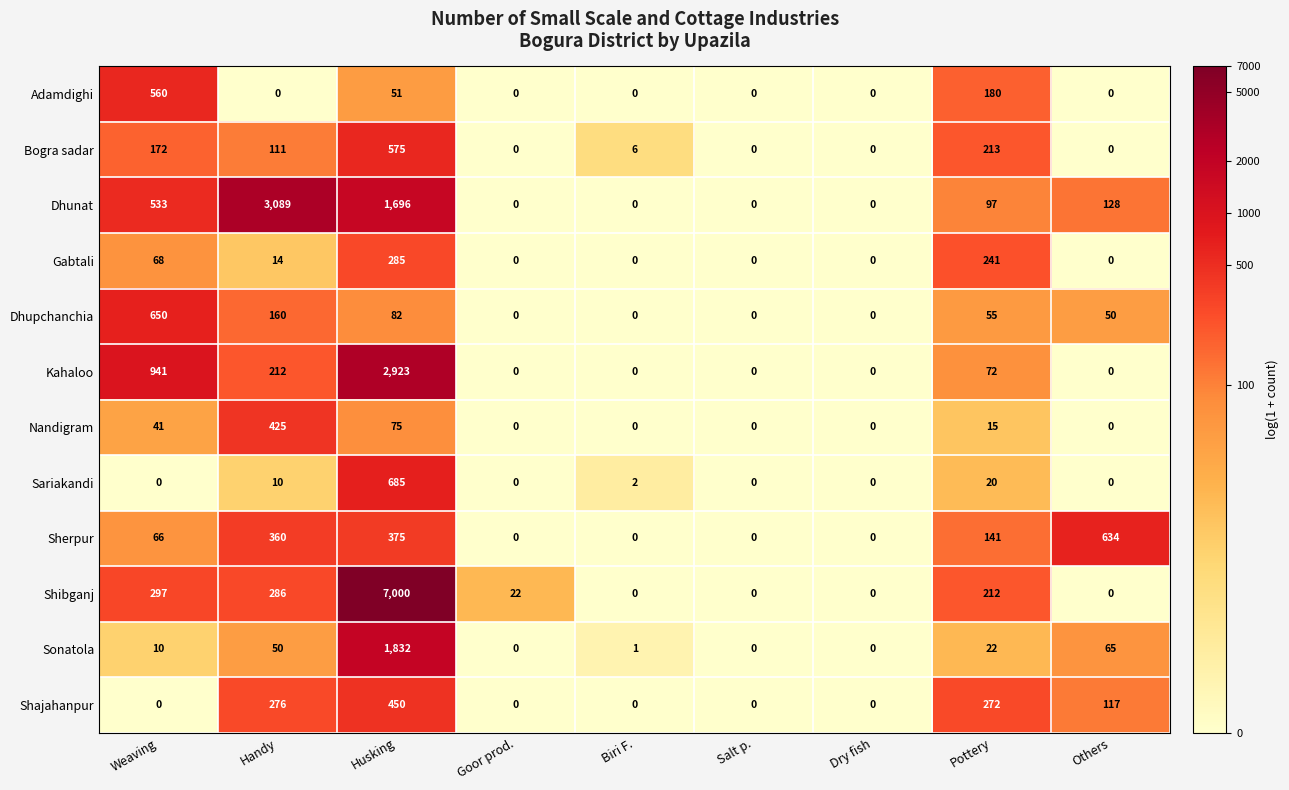

What is the difference between the maximum and minimum values in the Shajahanpur series?

450